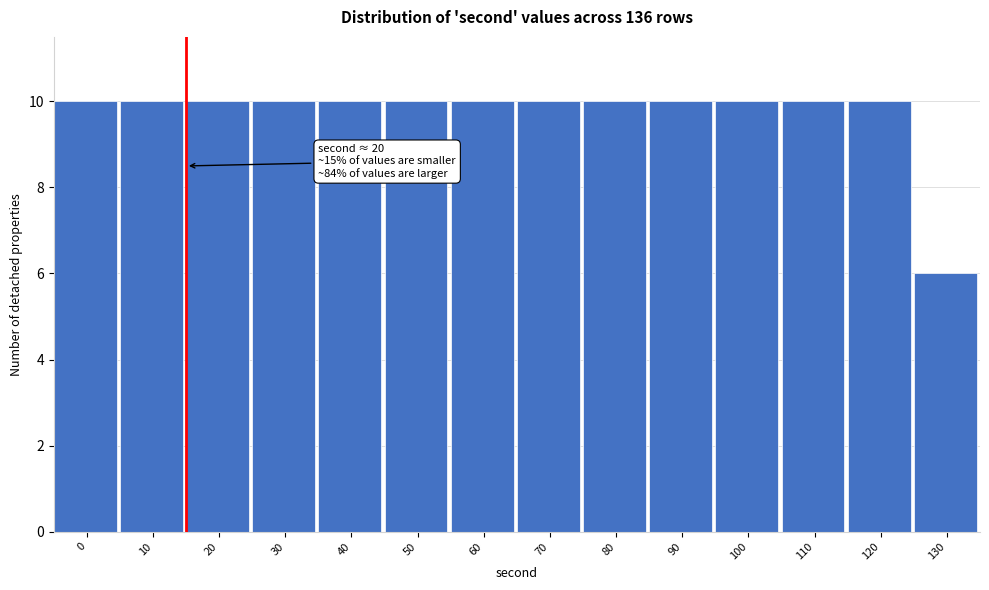

Reading left to right, transcribe all the data shown in this chart.

10	10	10	10	10	10	10	10	10	10	10	10	10	6